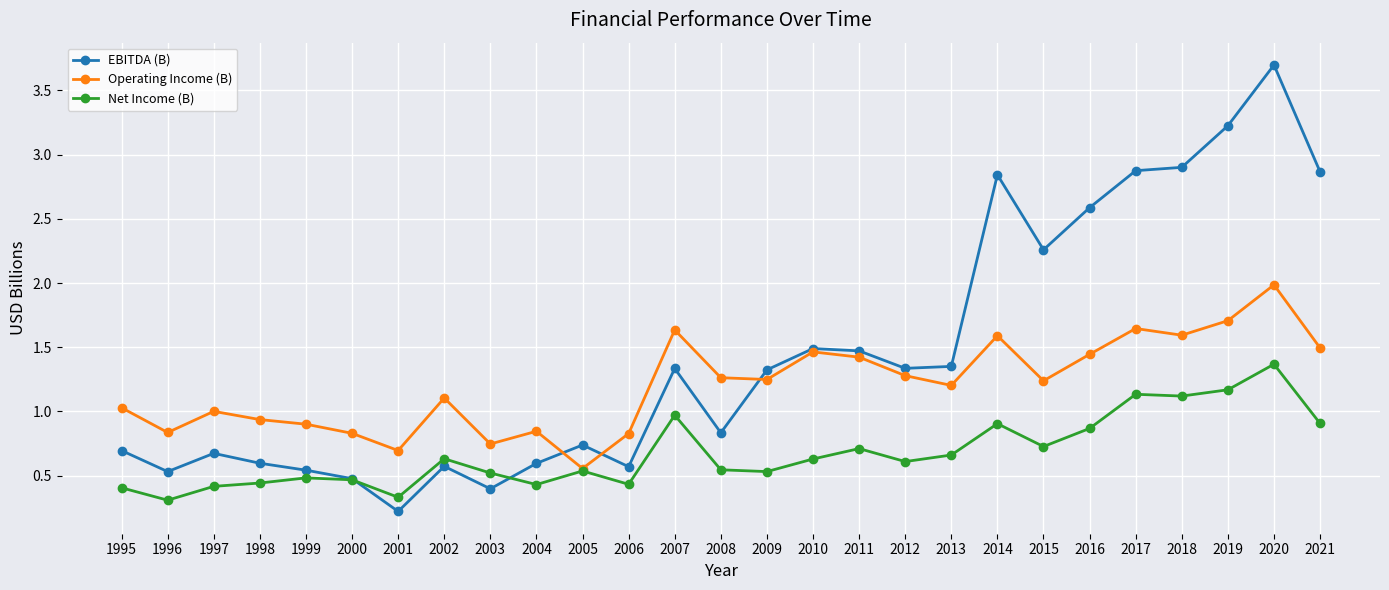

What is the sum of all EBITDA (B) values?

39.0